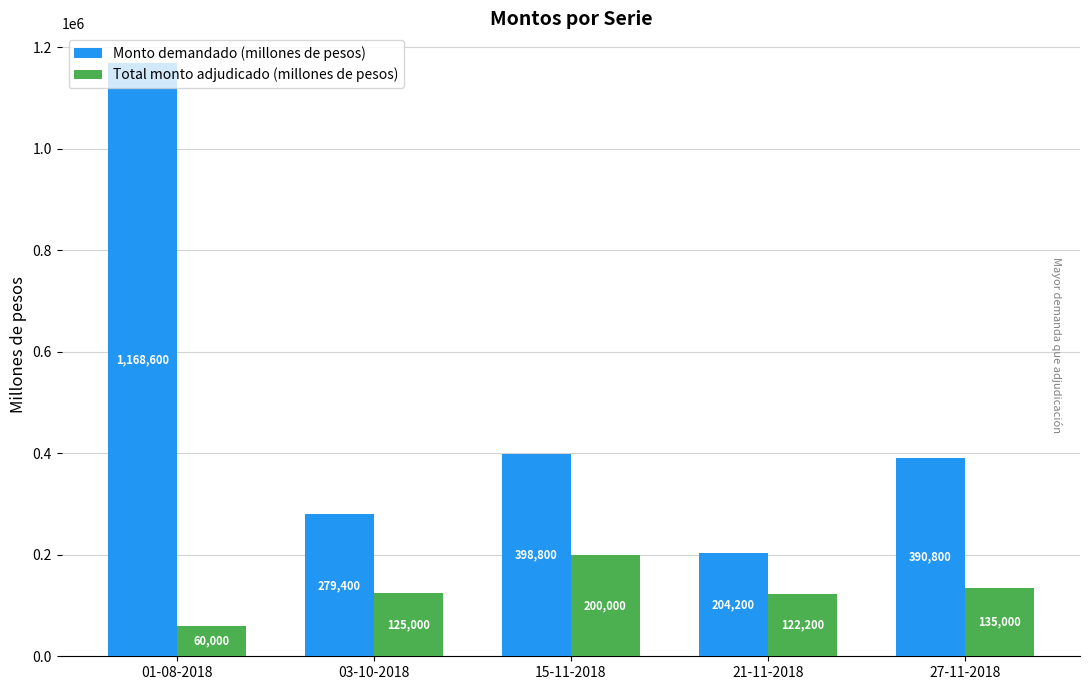

What position from the right is 15-11-2018?

3